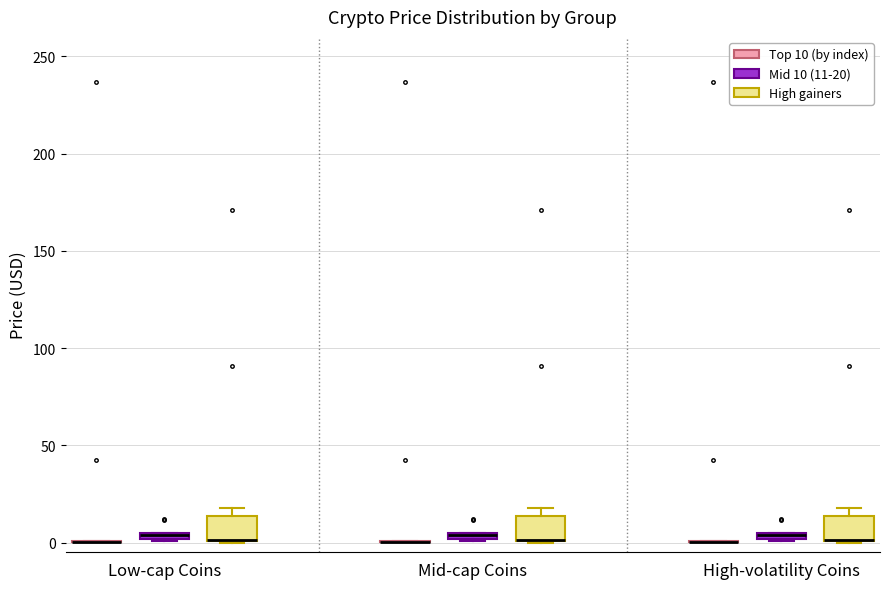

Where is the lower edge of the box for Mid-cap Coins (Mid 10 (11-20)) on the y-axis? The values are not printed on the chart, so give them approximately, as read against the axis.

0